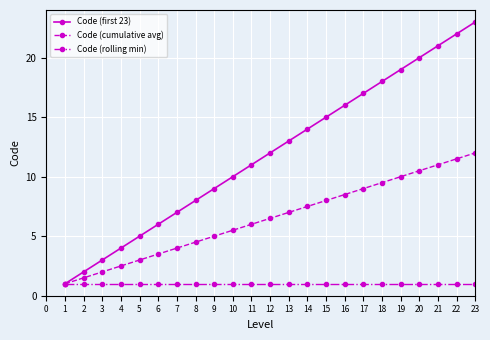

Is the value of Code (cumulative avg) at 16 greater than the value of Code (first 23) at 13?

No